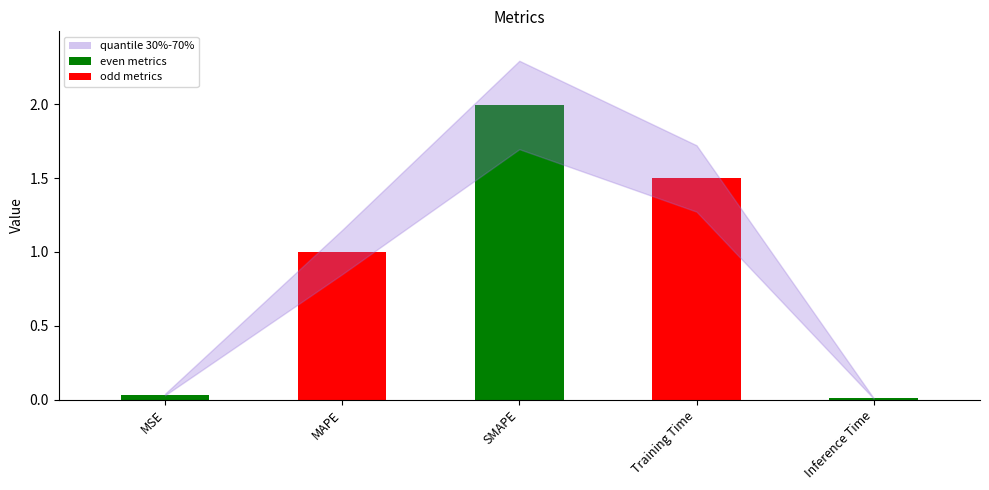

List the labels in order of value, smallest first.

Inference Time, MSE, MAPE, Training Time, SMAPE